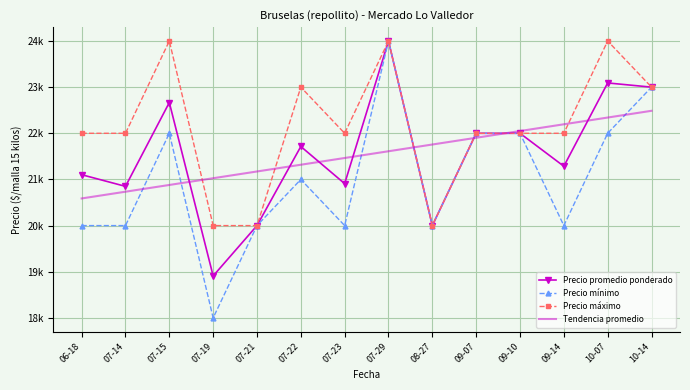

Reading right to left, extract all data points from this chart.

Precio promedio ponderado: 23000.0	23091.0	21286.0	22000.0	22000.0	20000.0	24000.0	20909.0	21714.0	20000.0	18909.0	22667.0	20850.0	21103.0
Precio mínimo: 23000.0	22000.0	20000.0	22000.0	22000.0	20000.0	24000.0	20000.0	21000.0	20000.0	18000.0	22000.0	20000.0	20000.0
Precio máximo: 23000.0	24000.0	22000.0	22000.0	22000.0	20000.0	24000.0	22000.0	23000.0	20000.0	20000.0	24000.0	22000.0	22000.0
Tendencia promedio: 22487.3	22341.3	22195.2	22049.1	21903.0	21756.9	21610.8	21464.7	21318.7	21172.6	21026.5	20880.4	20734.3	20588.2